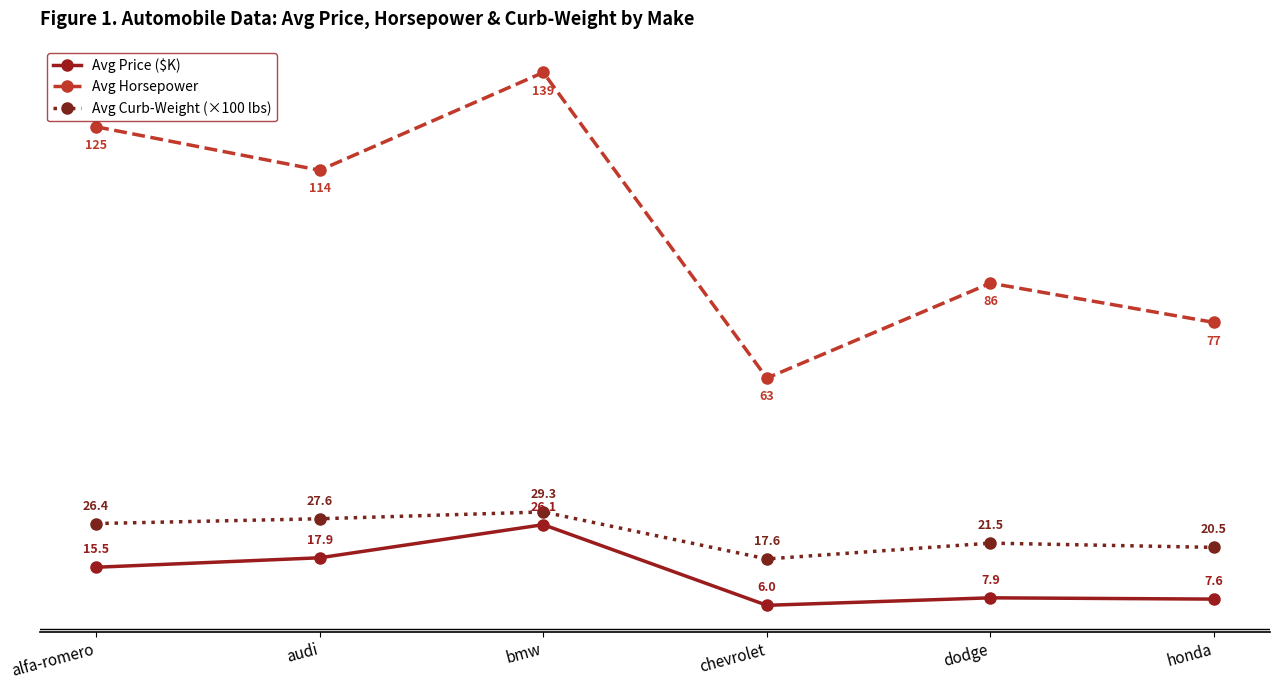

How many values in the Avg Horsepower series are below 114?

3